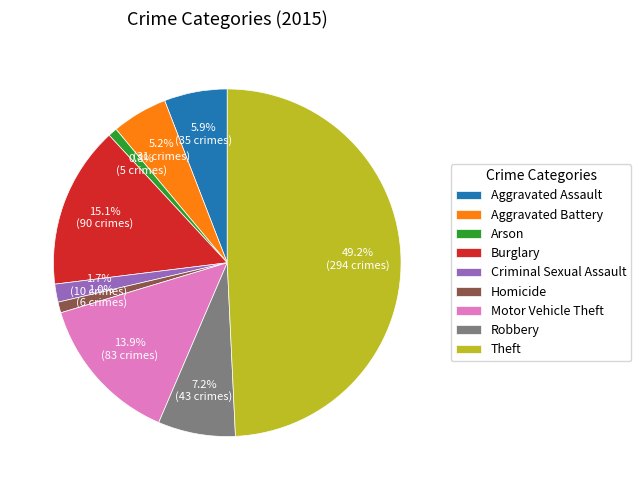

Does Aggravated Battery account for over 50% of the chart?

No